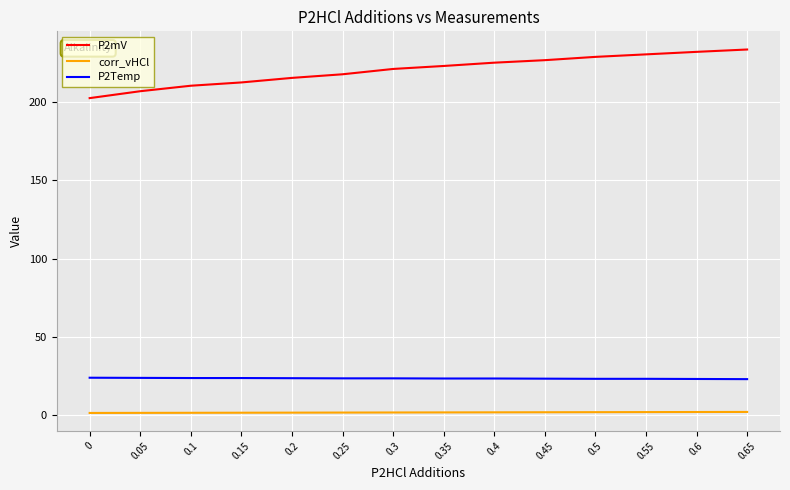

List the series in order of their peak value, lowest first.

corr_vHCl, P2Temp, P2mV